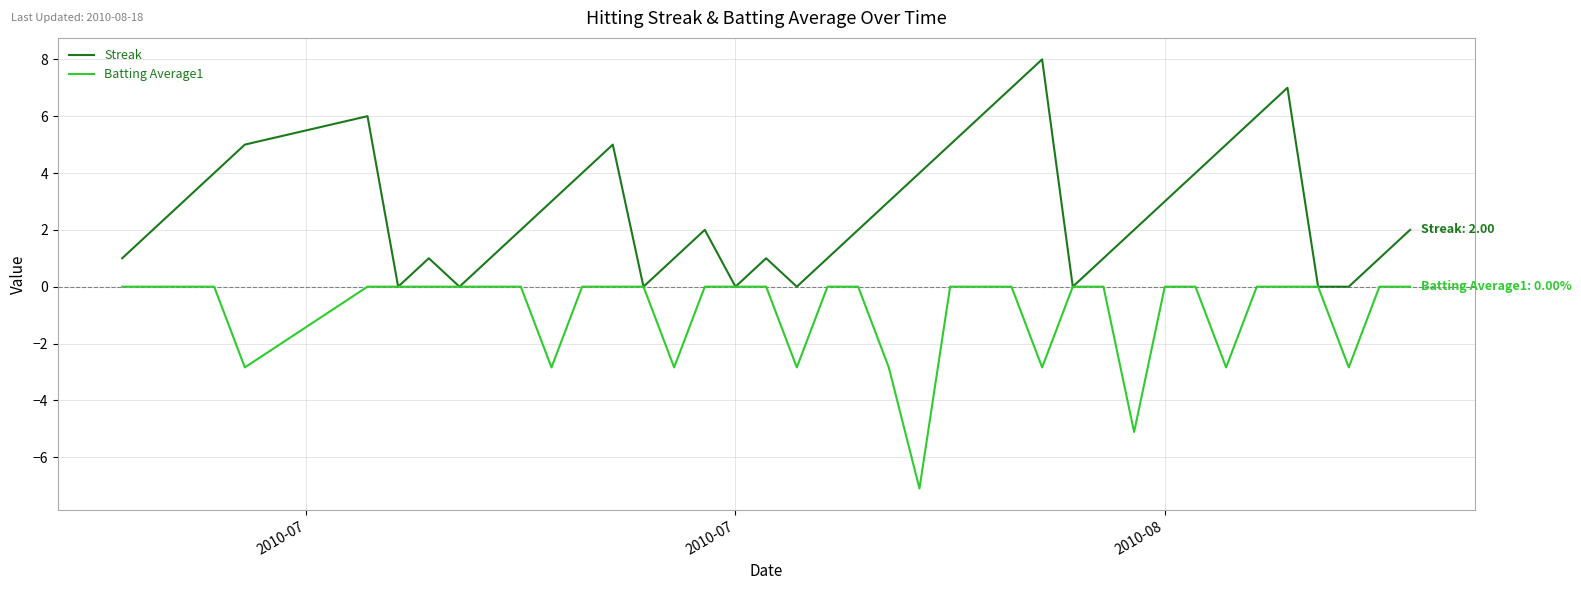

Which series has the largest total across all categories?

Streak